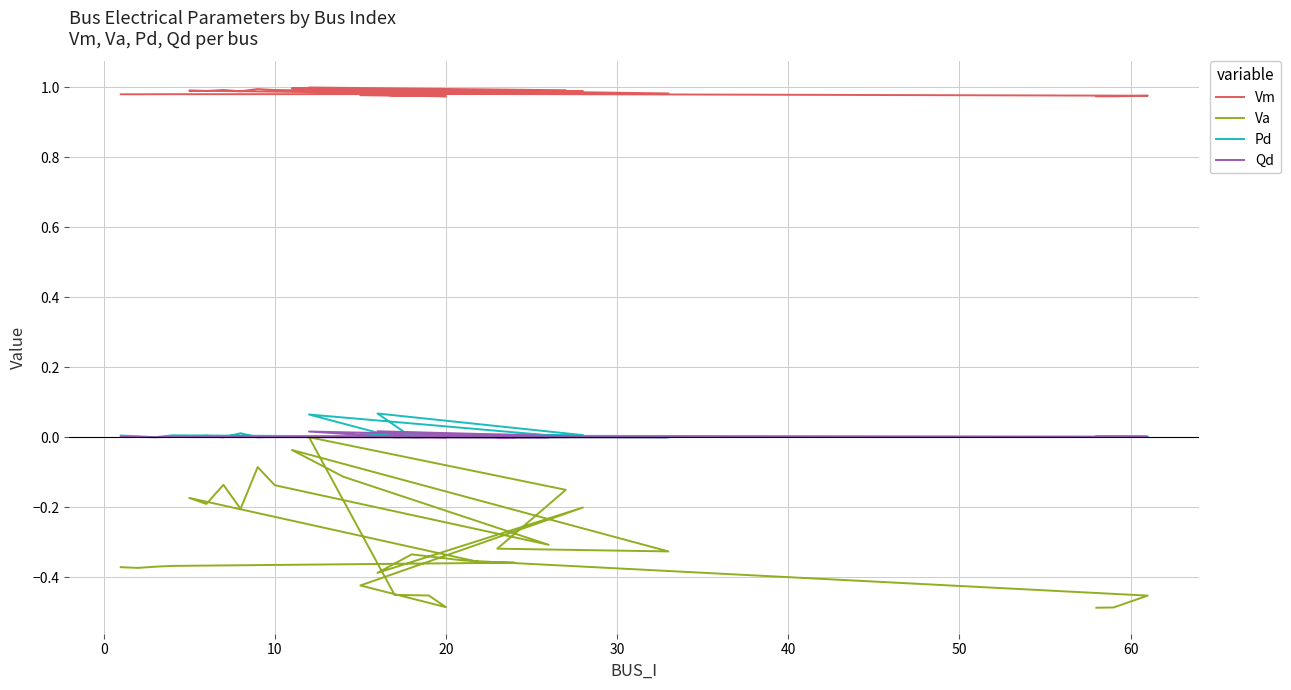

What is the value of the Vm point at the 5th from the left?

1.0